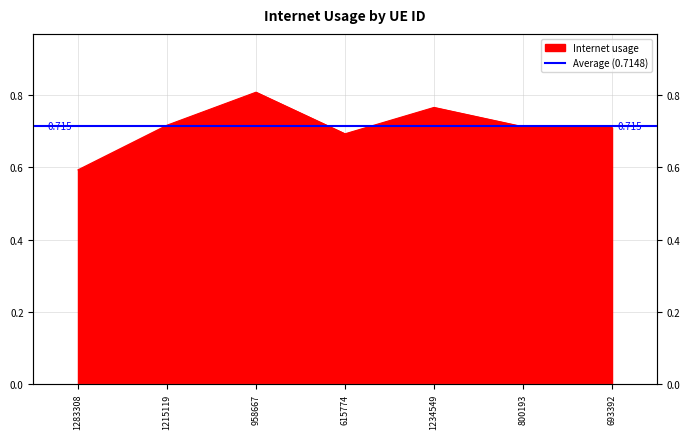

Which label corresponds to the smallest value in the chart?

1283308